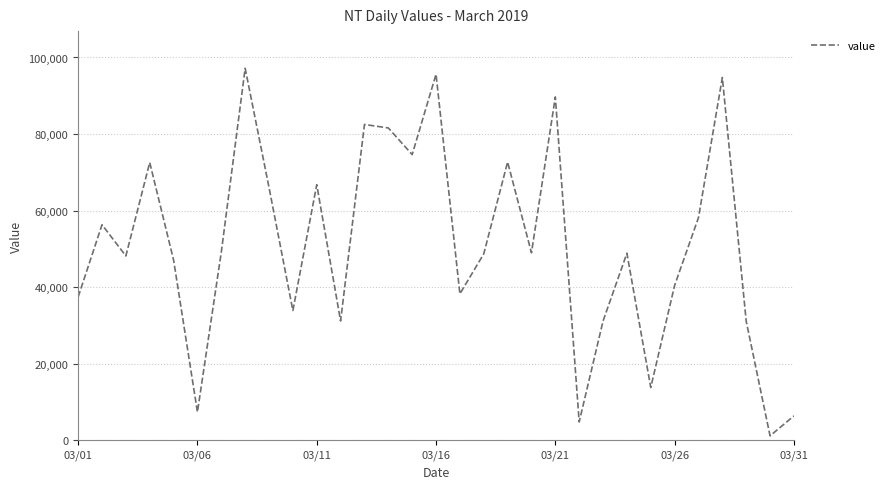

What is the difference between the maximum and minimum values?

96031